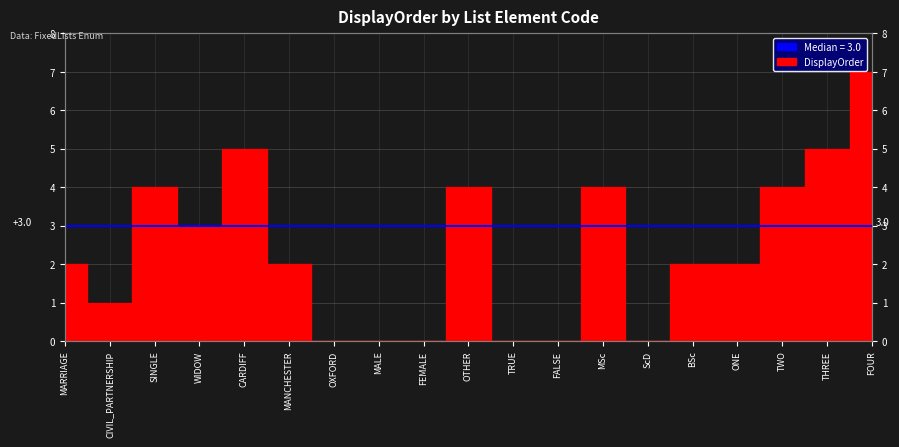

Rank the categories by value from highest to lowest.

FOUR, CARDIFF, THREE, SINGLE, OTHER, MSc, TWO, WIDOW, MARRIAGE, MANCHESTER, BSc, ONE, CIVIL_PARTNERSHIP, OXFORD, MALE, FEMALE, TRUE, FALSE, ScD